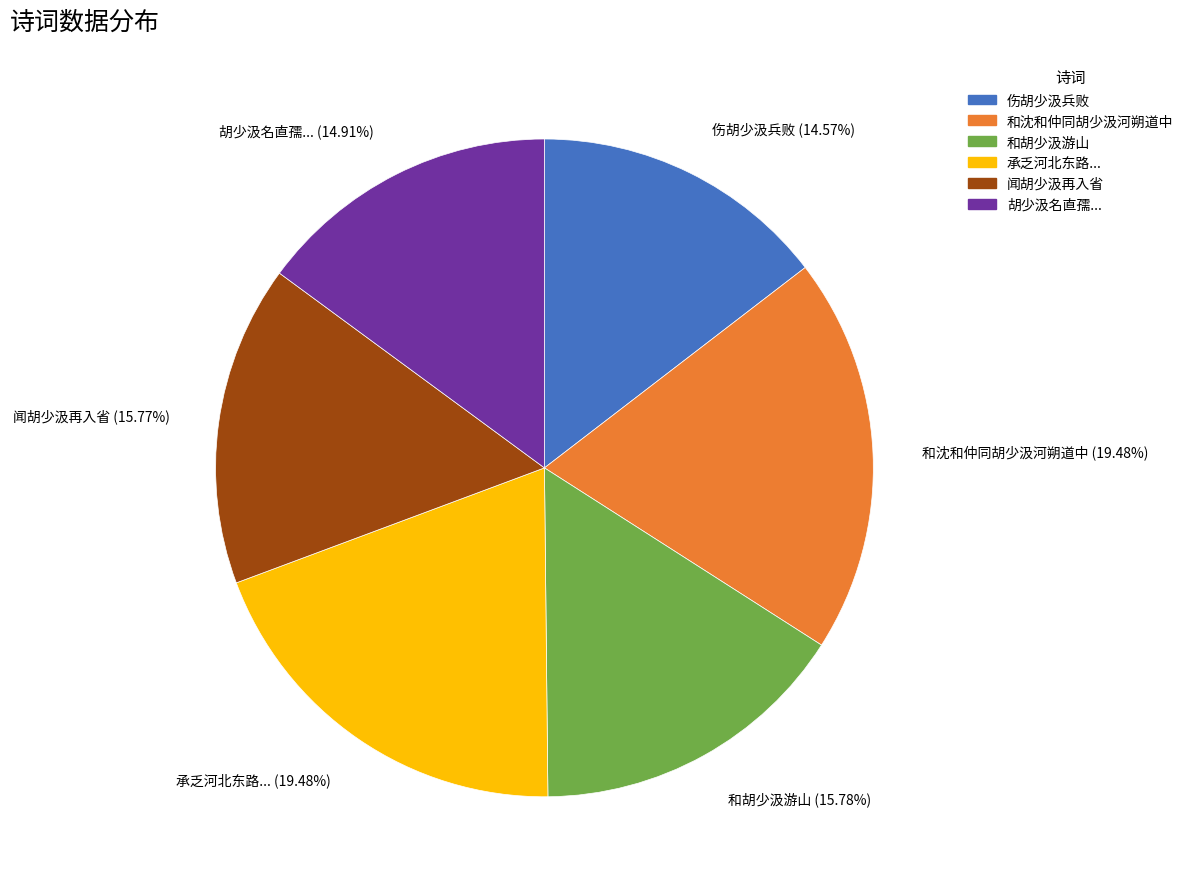

Does 承乏河北东路... (19.48%) account for over 50% of the chart?

No